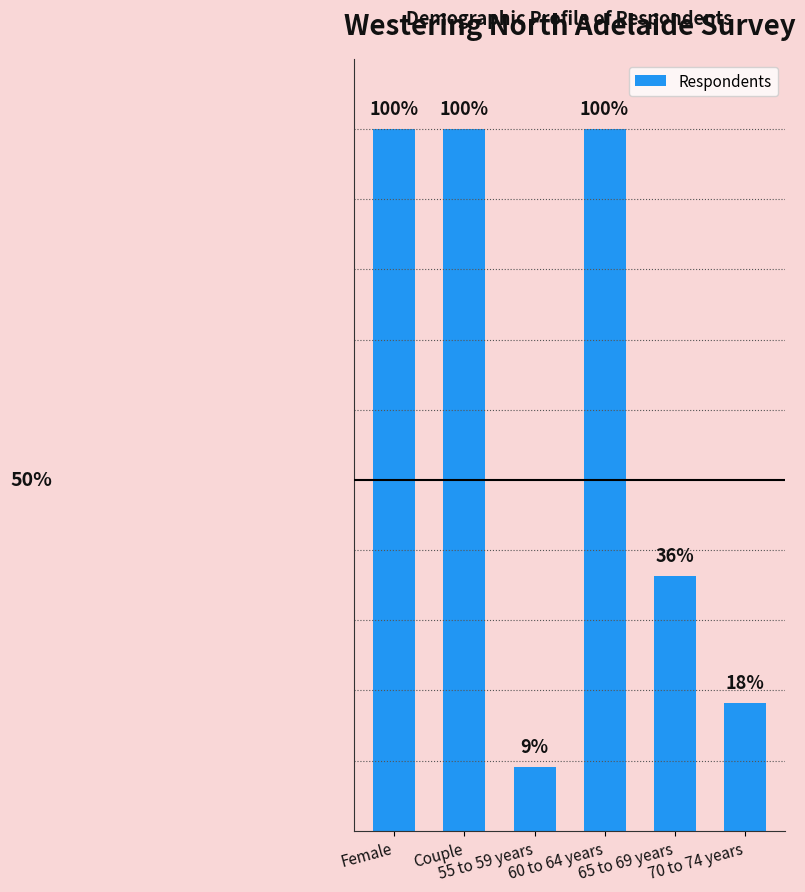

Does the chart contain any negative values?

No